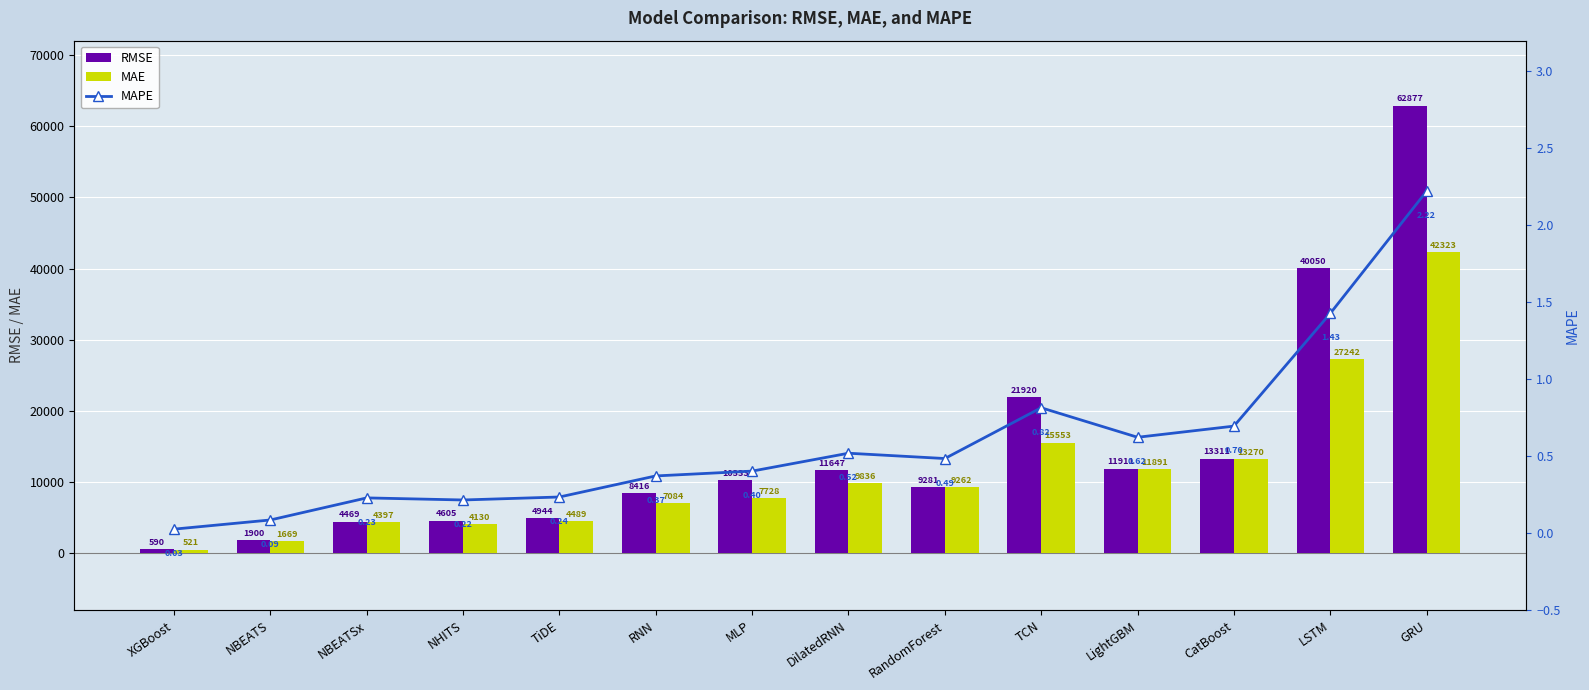

What is the sum of the RMSE values at DilatedRNN and NBEATSx?

16115.9